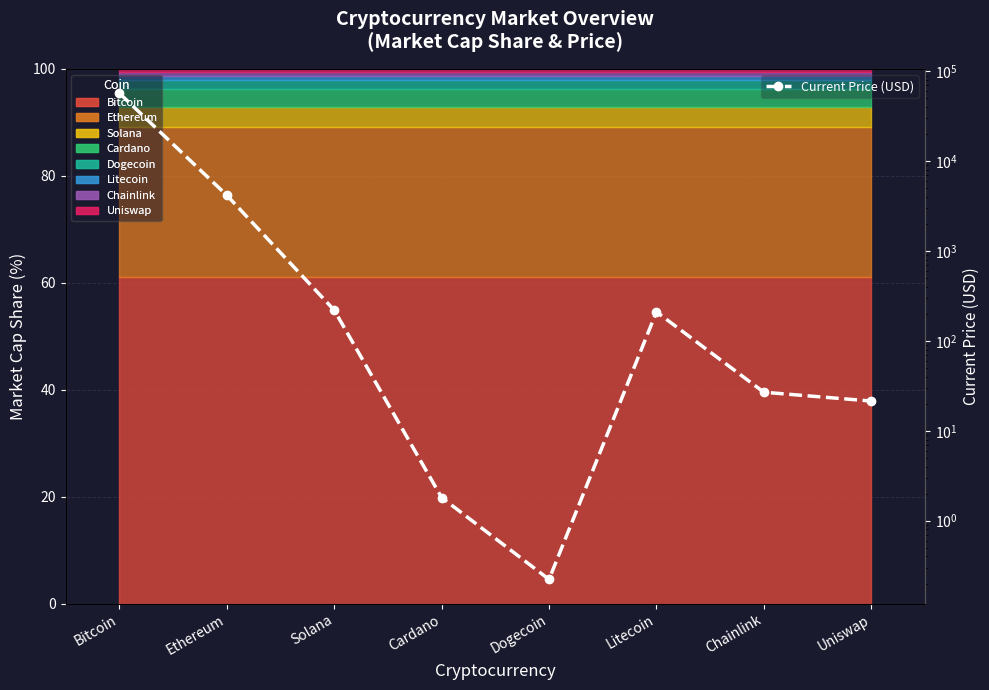

The chart shows a value of 57049.0 at Bitcoin. True or false?

True